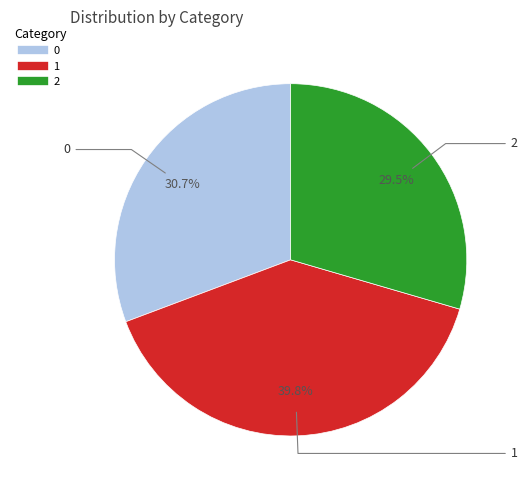

What percentage do 2 and 1 together represent?

69.3%